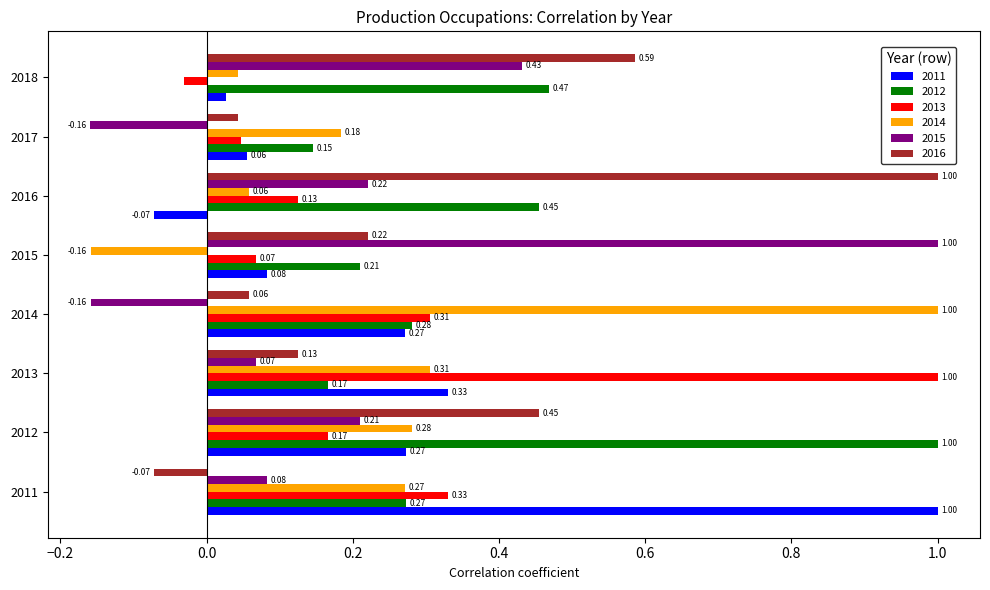

Which series changed the most between 2015 and 2018?

2015